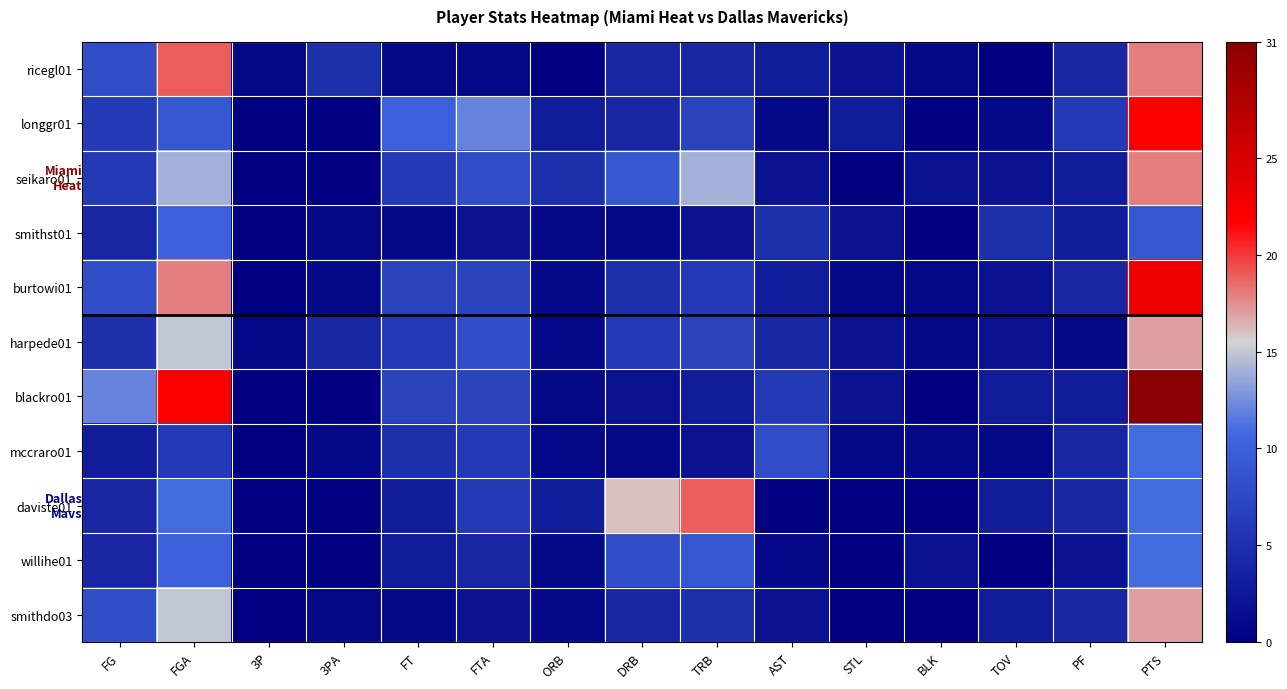

Which series has the largest range (max minus min)?

blackro01